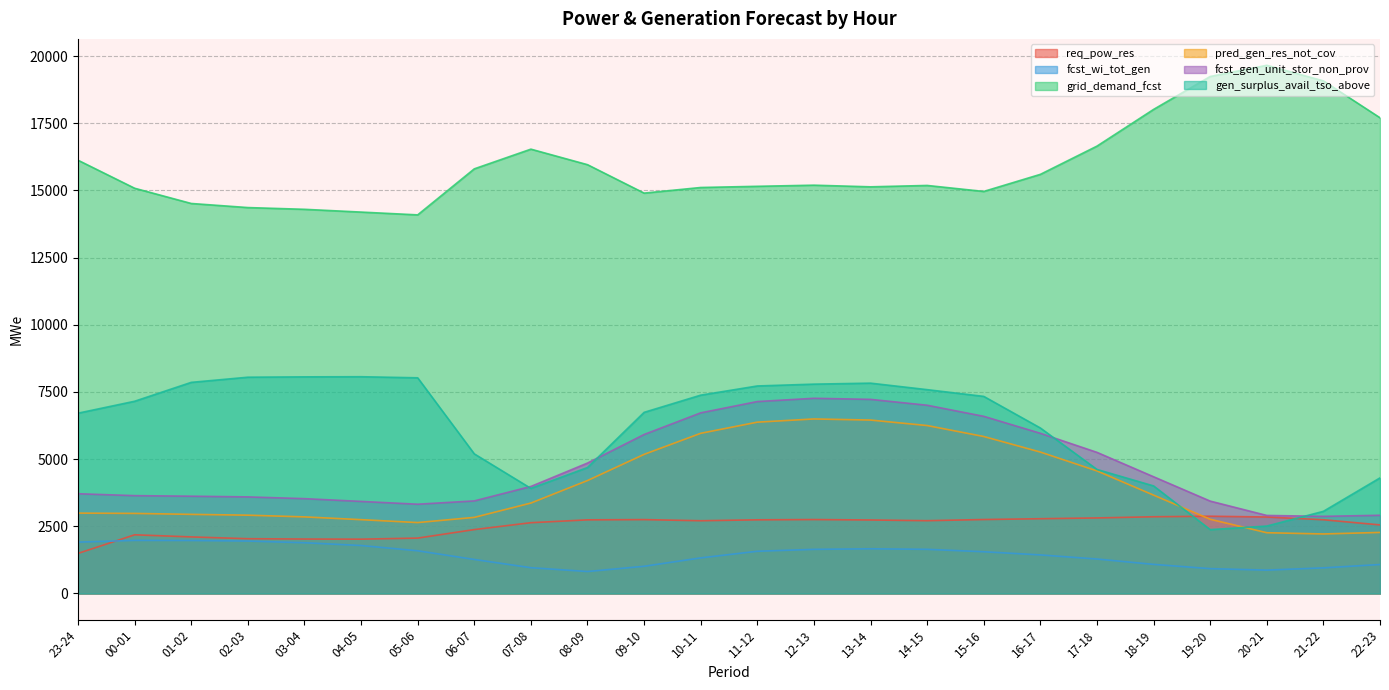

Reading left to right, transcribe all the data shown in this chart.

req_pow_res: 1491	2184	2105	2038	2026	2021	2061	2378	2634	2740	2749	2707	2741	2751	2735	2709	2752	2782	2811	2855	2875	2846	2744	2552
fcst_wi_tot_gen: 1910	1976	1972	1951	1888	1785	1589	1266	959	817	1012	1324	1571	1642	1663	1643	1553	1435	1282	1083	924	869	953	1078
grid_demand_fcst: 16125	15082	14515	14363	14298	14195	14091	15804	16537	15959	14901	15110	15154	15196	15135	15186	14963	15599	16650	18016	19241	19658	19078	17705
pred_gen_res_not_cov: 2991	2980	2944	2914	2850	2747	2639	2832	3365	4203	5177	5961	6376	6495	6454	6250	5842	5263	4561	3660	2762	2261	2215	2272
fcst_gen_unit_stor_non_prov: 3712	3641	3620	3594	3529	3426	3322	3445	3983	4854	5917	6723	7143	7264	7224	7006	6593	5961	5252	4344	3438	2904	2870	2910
gen_surplus_avail_tso_above: 6710	7154	7857	8049	8062	8067	8027	5196	3911	4687	6741	7381	7723	7791	7828	7586	7335	6159	4616	4003	2377	2509	3057	4302